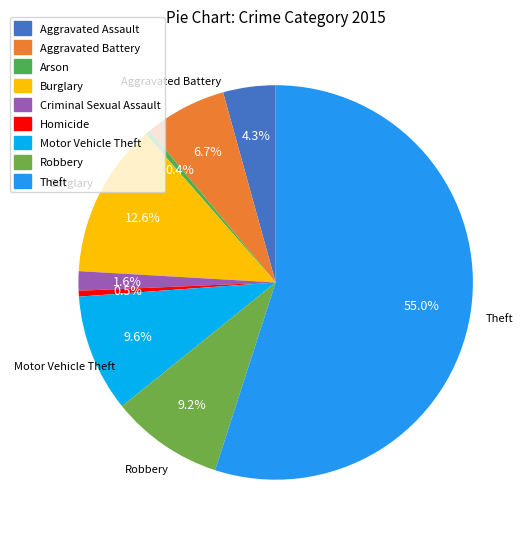

The Motor Vehicle Theft slice represents 10% of the pie. True or false?

True